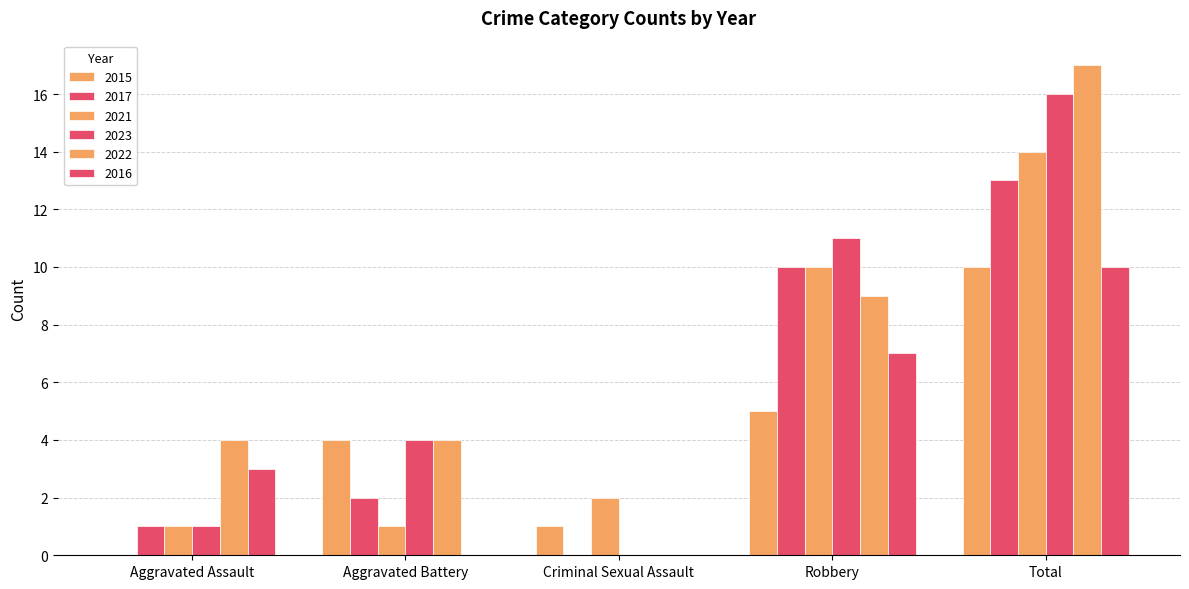

What is the label of the 3rd bar from the right?

Criminal Sexual Assault